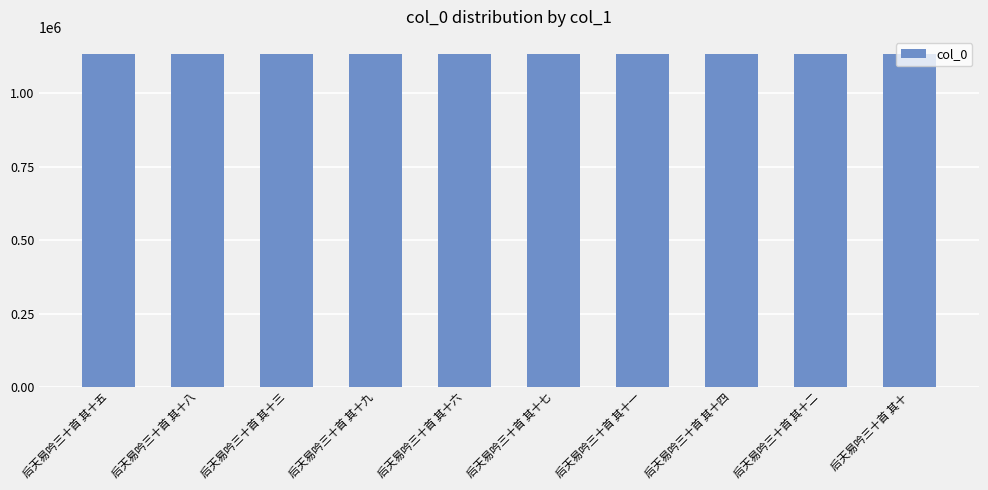

Does the chart contain any negative values?

No